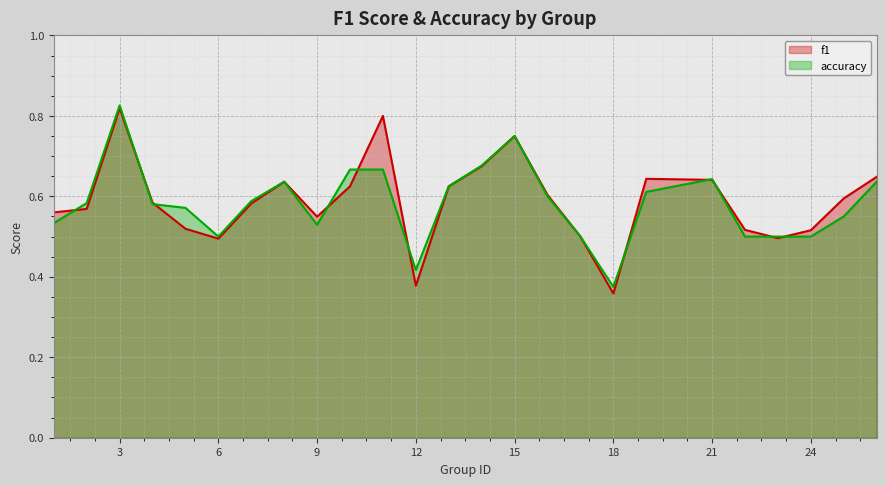

At which category does f1 reach its first local peak?

3